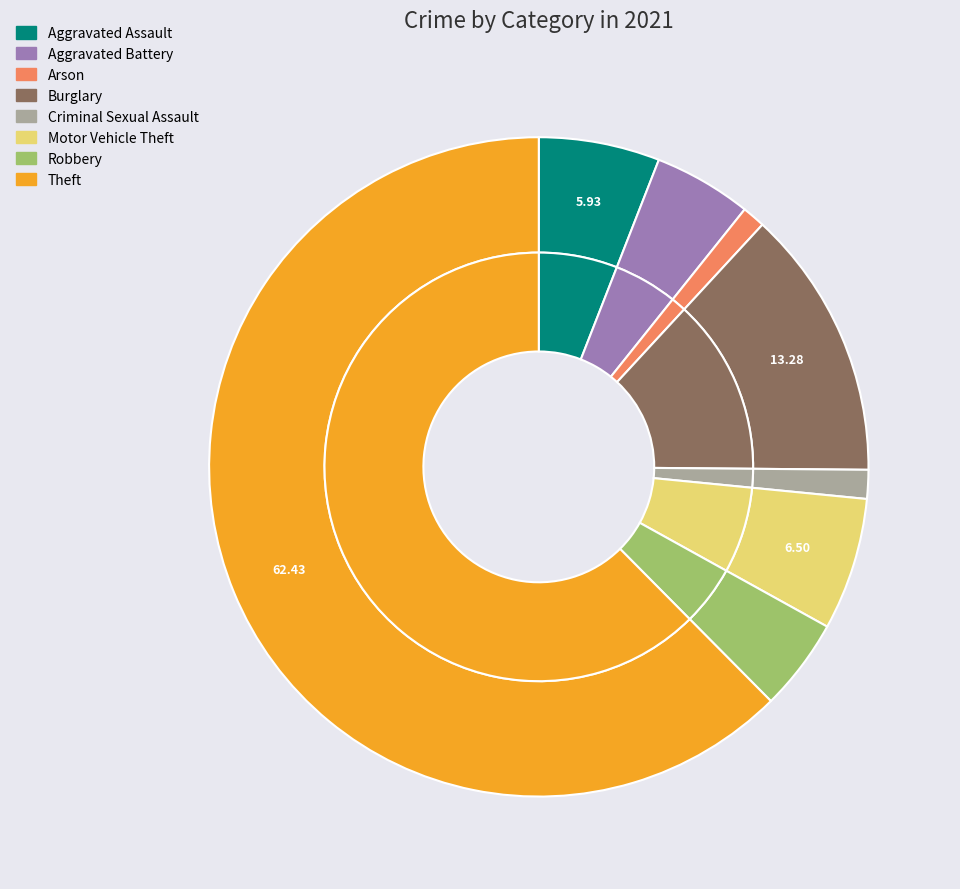

What percentage is the Criminal Sexual Assault slice, to the nearest percent?

1%